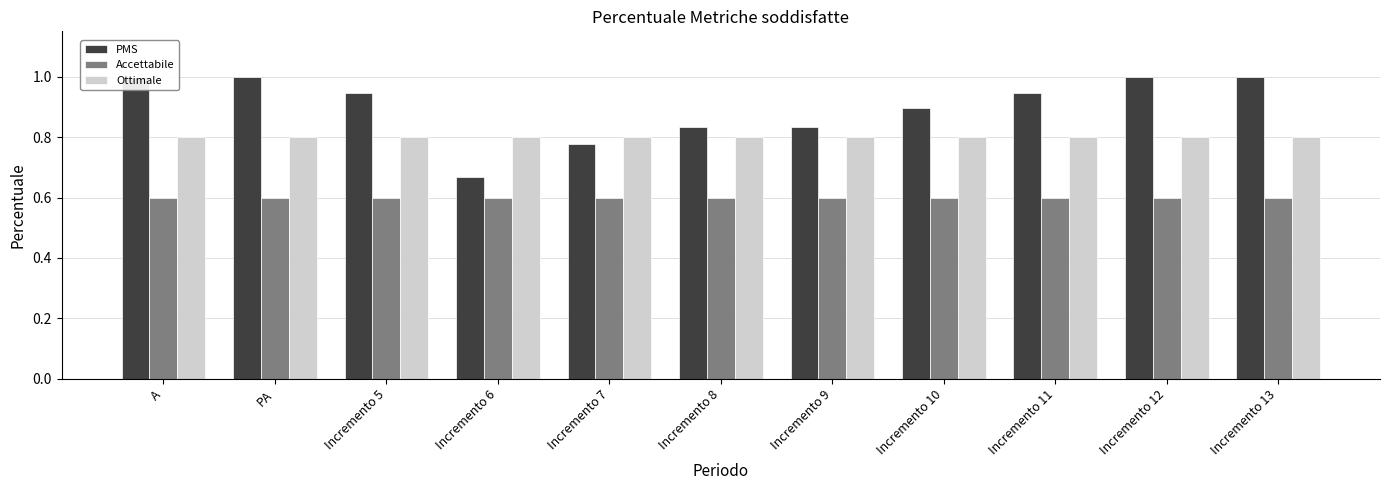

Which category has the lowest value in the PMS series?

Incremento 6